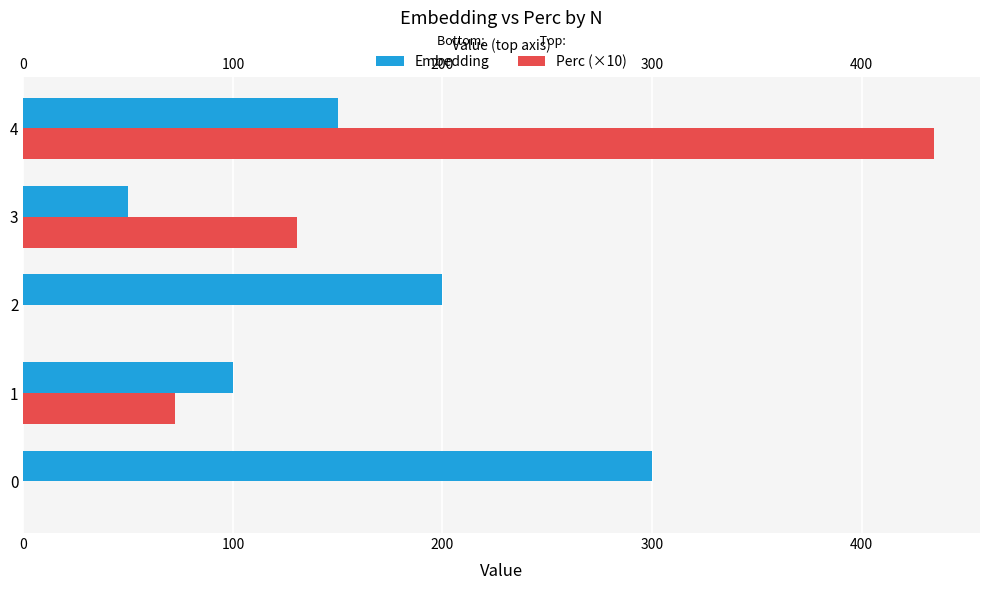

Between 3 and 4, which is larger?

4